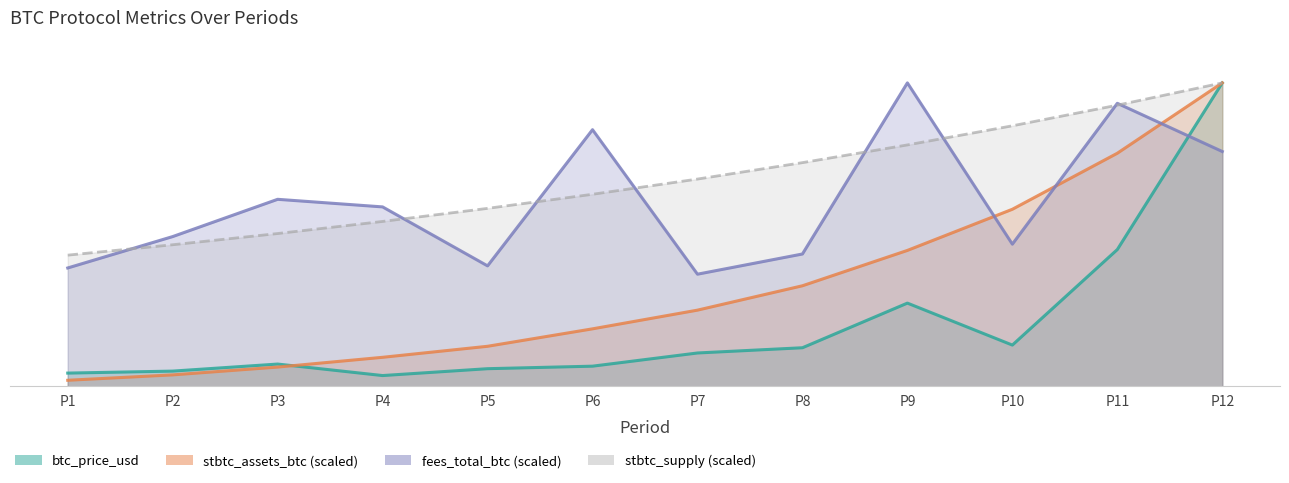

How many data points does each series have?

12